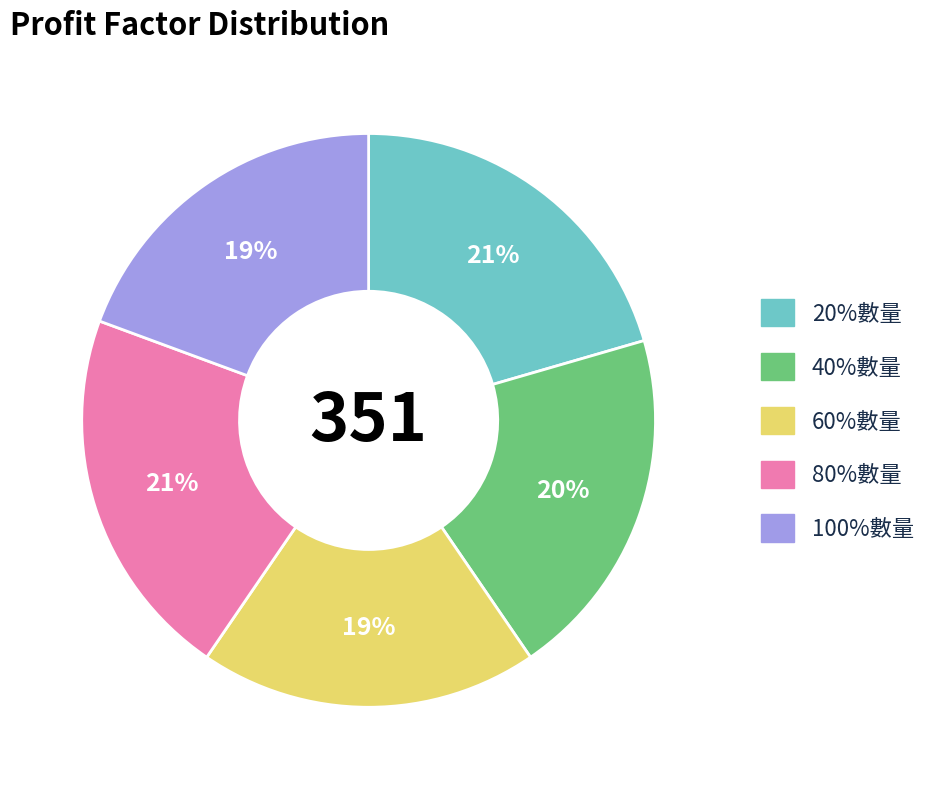

True or false: 20%數量 accounts for 21% of the total.

True